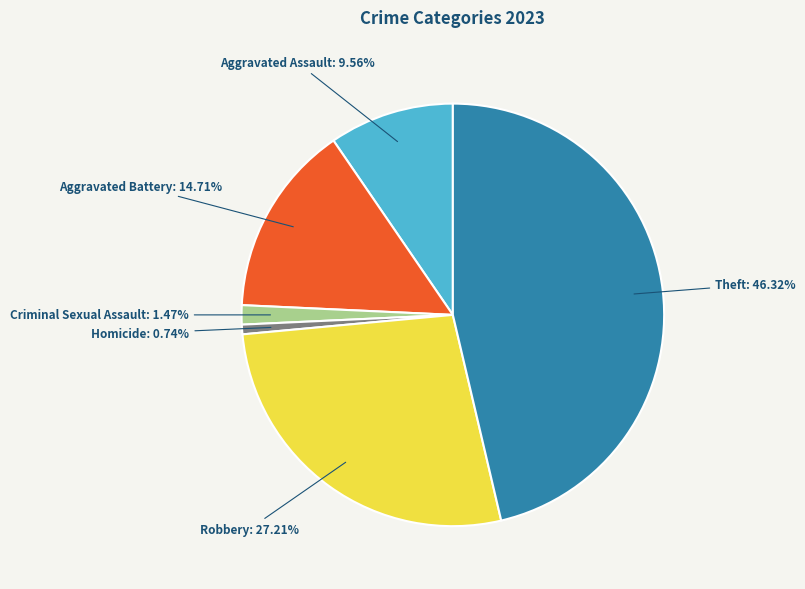

Is there any slice that represents more than half of the pie?

No